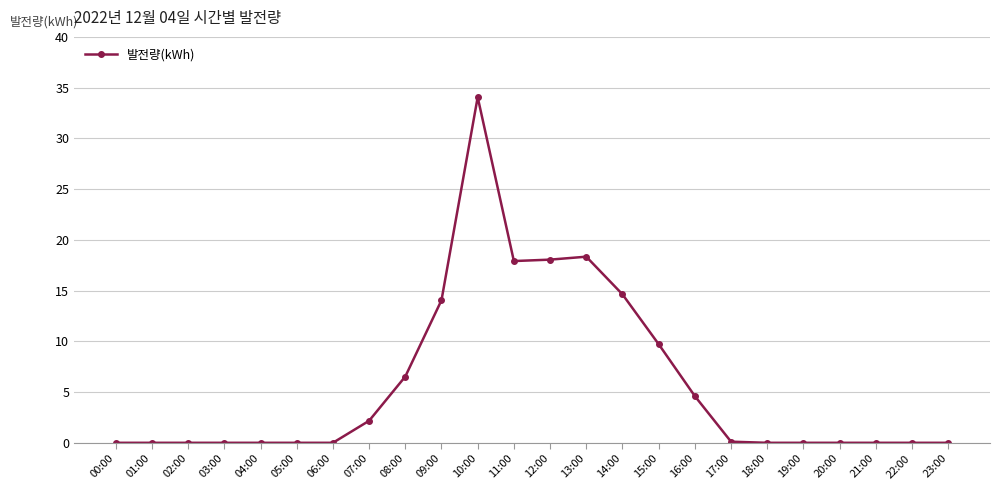

What is the approximate value at 09:00?

14.1